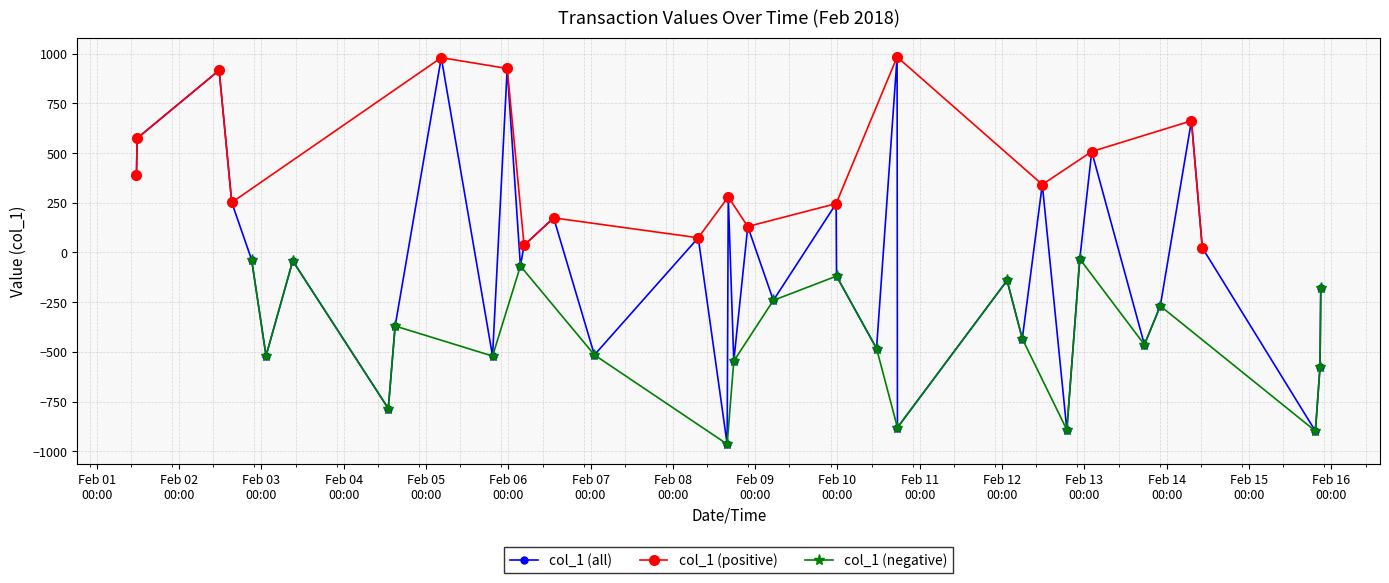

What is the sum of the values at 2018-02-13 22:08:38 and 2018-02-15 20:43:12?

-844.8